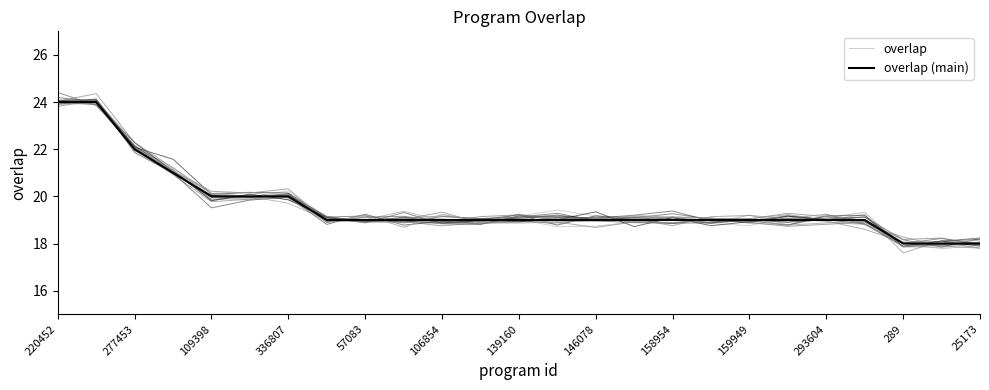

Is it true that overlap (main) equals 19.0 at 146078?

True